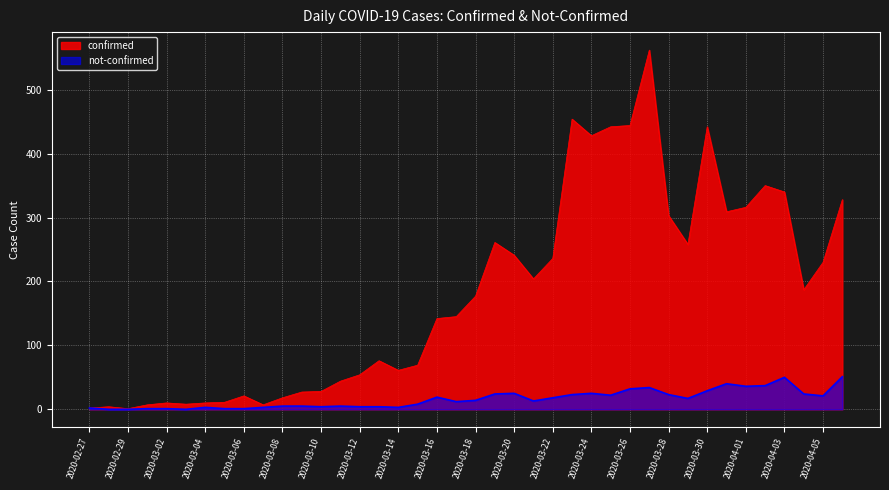

What are all the series names shown in the legend?

confirmed, not-confirmed